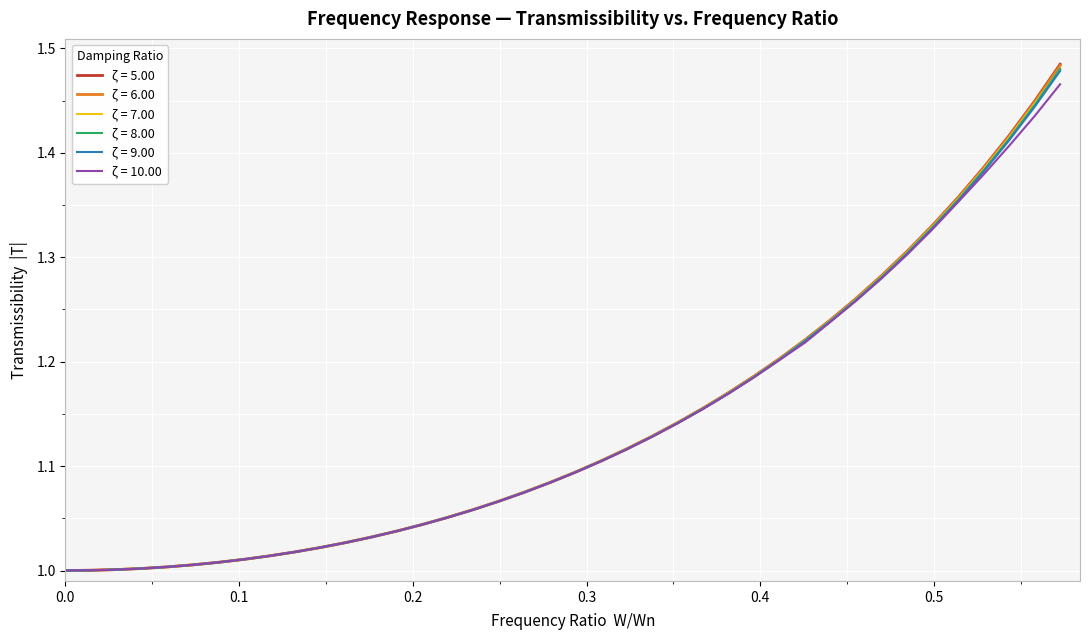

Which series has the largest range (max minus min)?

ζ = 5.00